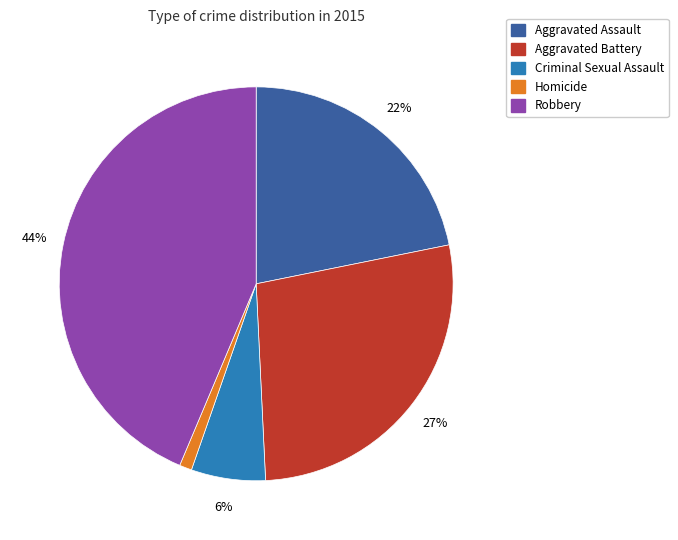

Rank the categories by value from lowest to highest.

Homicide, Criminal Sexual Assault, Aggravated Assault, Aggravated Battery, Robbery